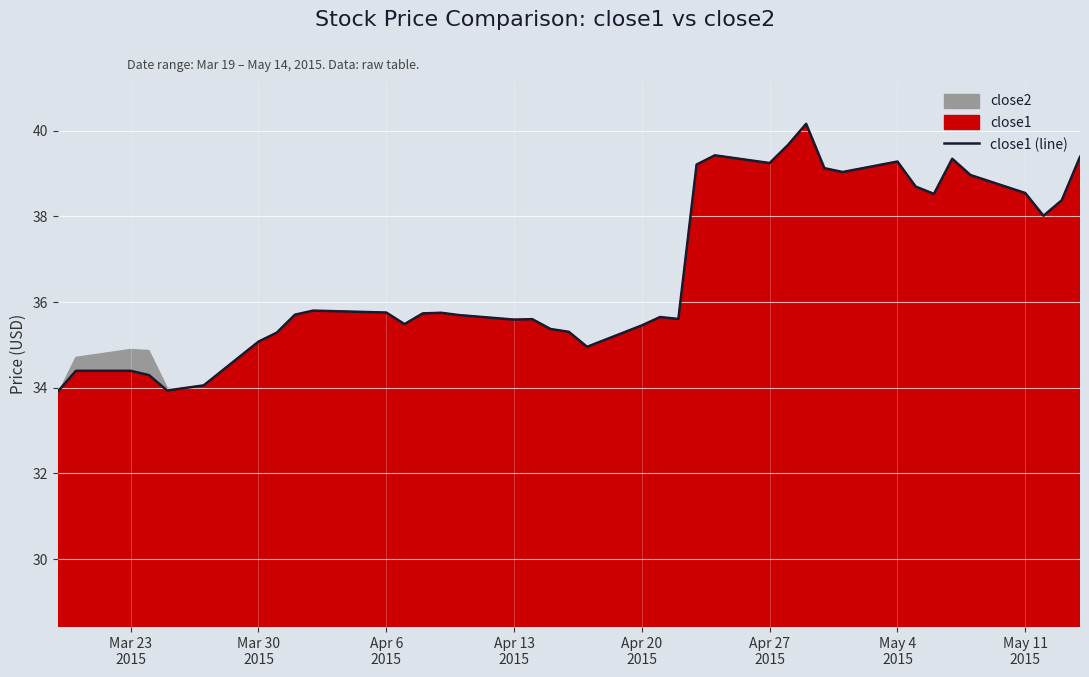

Reading left to right, what are all the values shown in this chart?

33.9	34.4	34.4	34.3	33.9	34.0	34.1	35.1	35.3	35.7	35.8	35.8	35.5	35.7	35.8	35.7	35.6	35.6	35.4	35.3	35.0	35.5	35.6	35.6	39.2	39.4	39.2	39.7	40.2	39.1	39.0	39.3	38.7	38.5	39.3	39.0	38.5	38.0	38.4	39.4